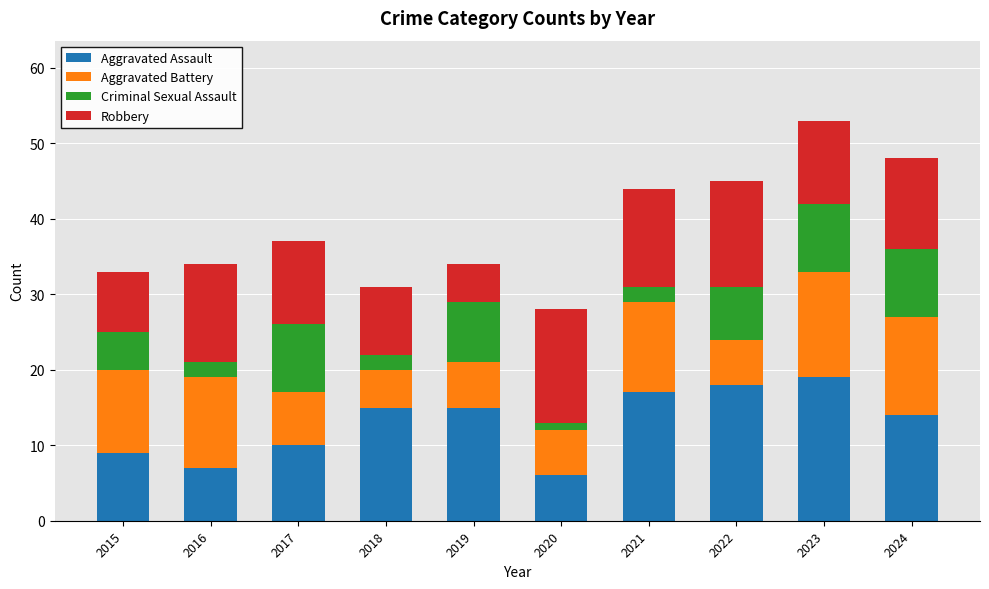

The value of Aggravated Assault at 2016 is 10. True or false?

False